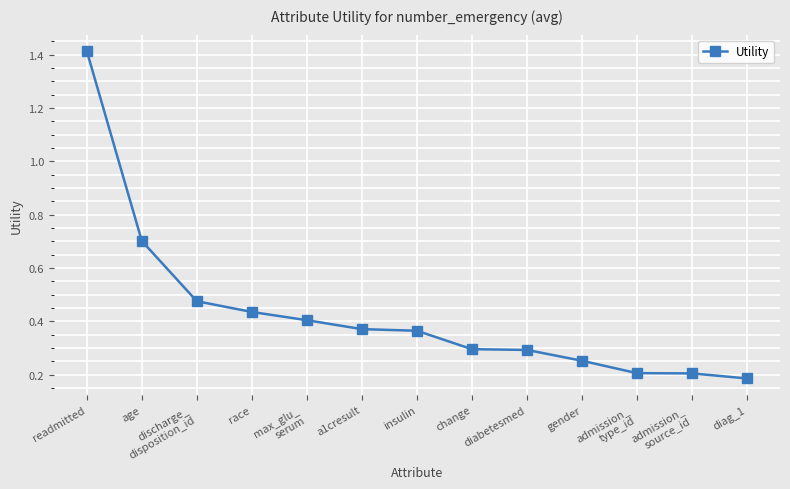

What is the sum of all values?

5.6